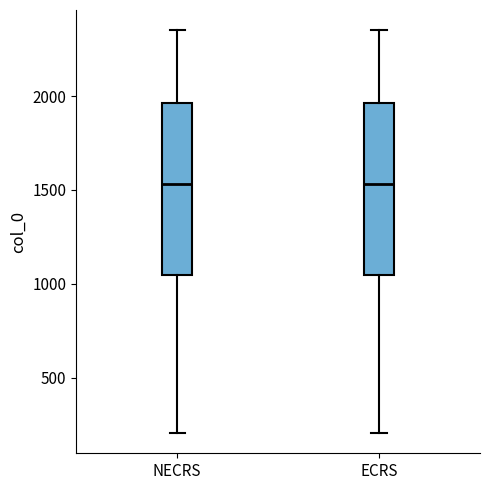

Where does the median line of the box for NECRS sit on the y-axis? The values are not printed on the chart, so give them approximately, as read against the axis.

1550